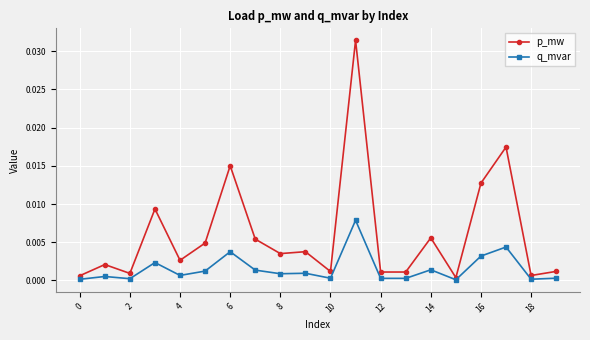

Which series has the widest spread of values?

p_mw